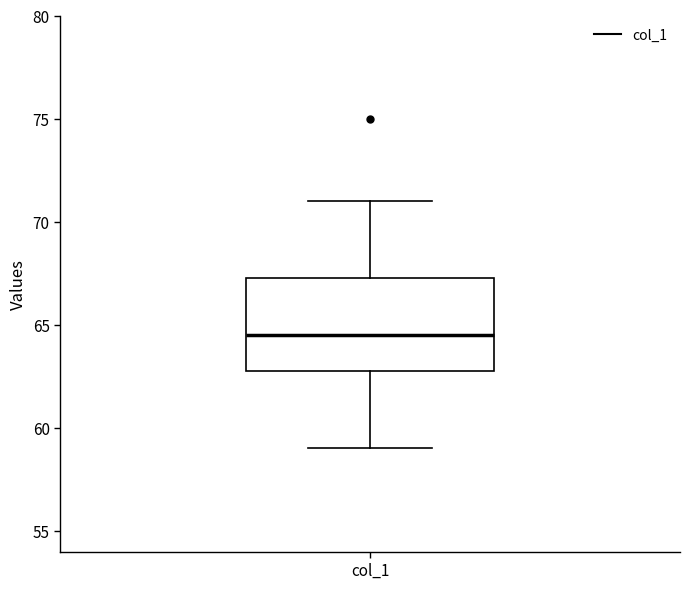

Transcribe this box plot: give where the median line is, the range the box spans, and where the two whiskers end, as read against the y-axis. The values are not printed on the chart, so give them approximately, as read against the axis.

median 64.5, box 63.0 to 67.5, whiskers 59.0 to 71.0